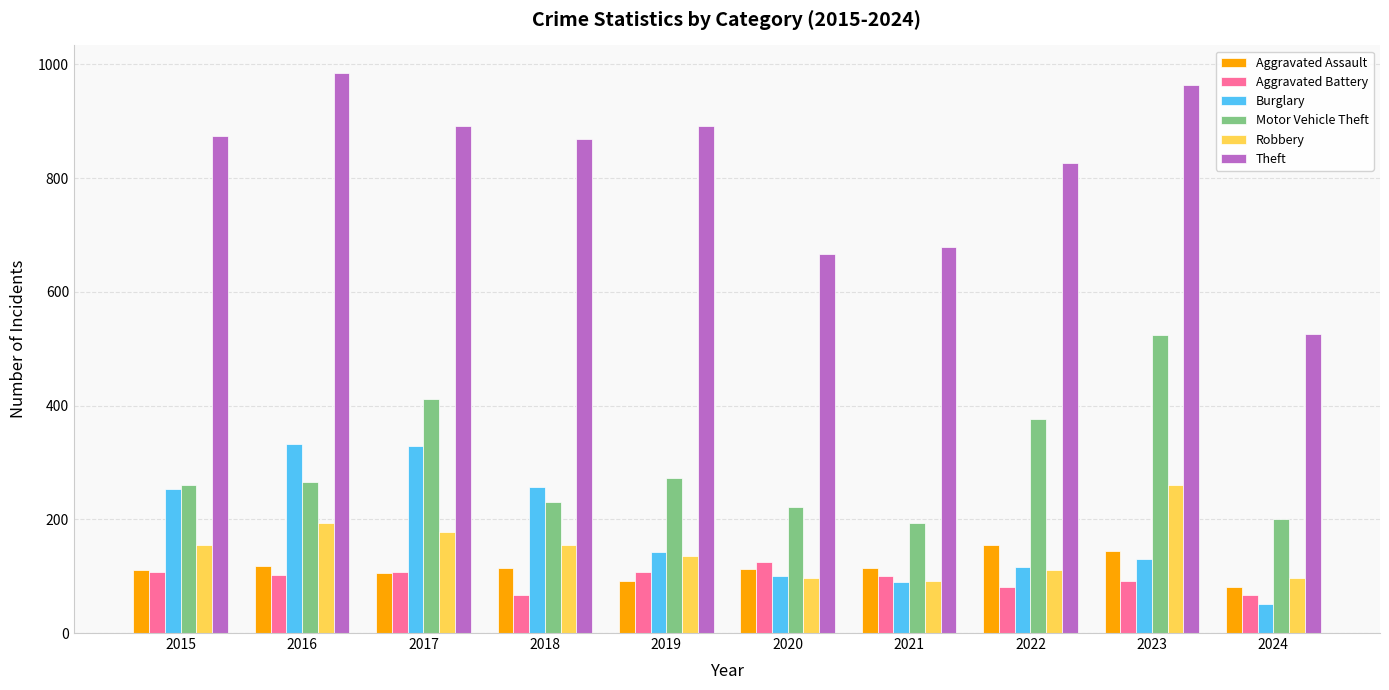

At how many categories does at least one series exceed 77?

10